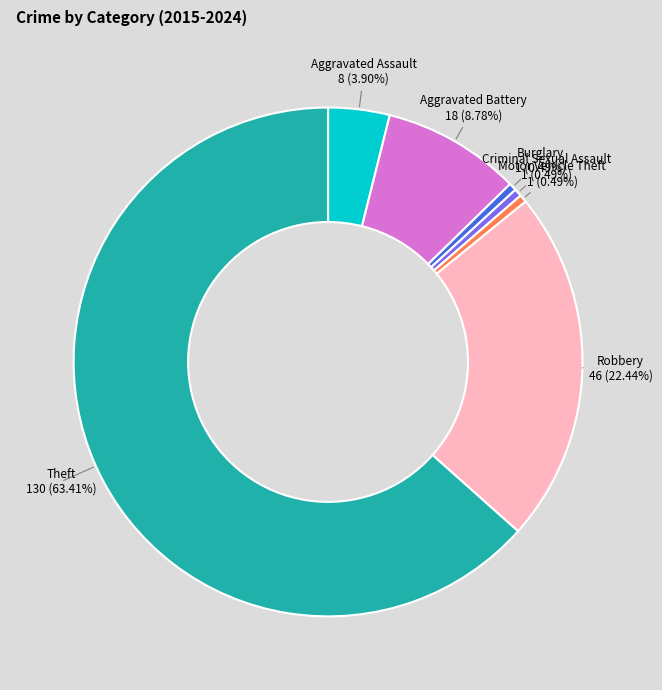

To the nearest percent, what is the difference between the largest and smallest slice percentages?

63%